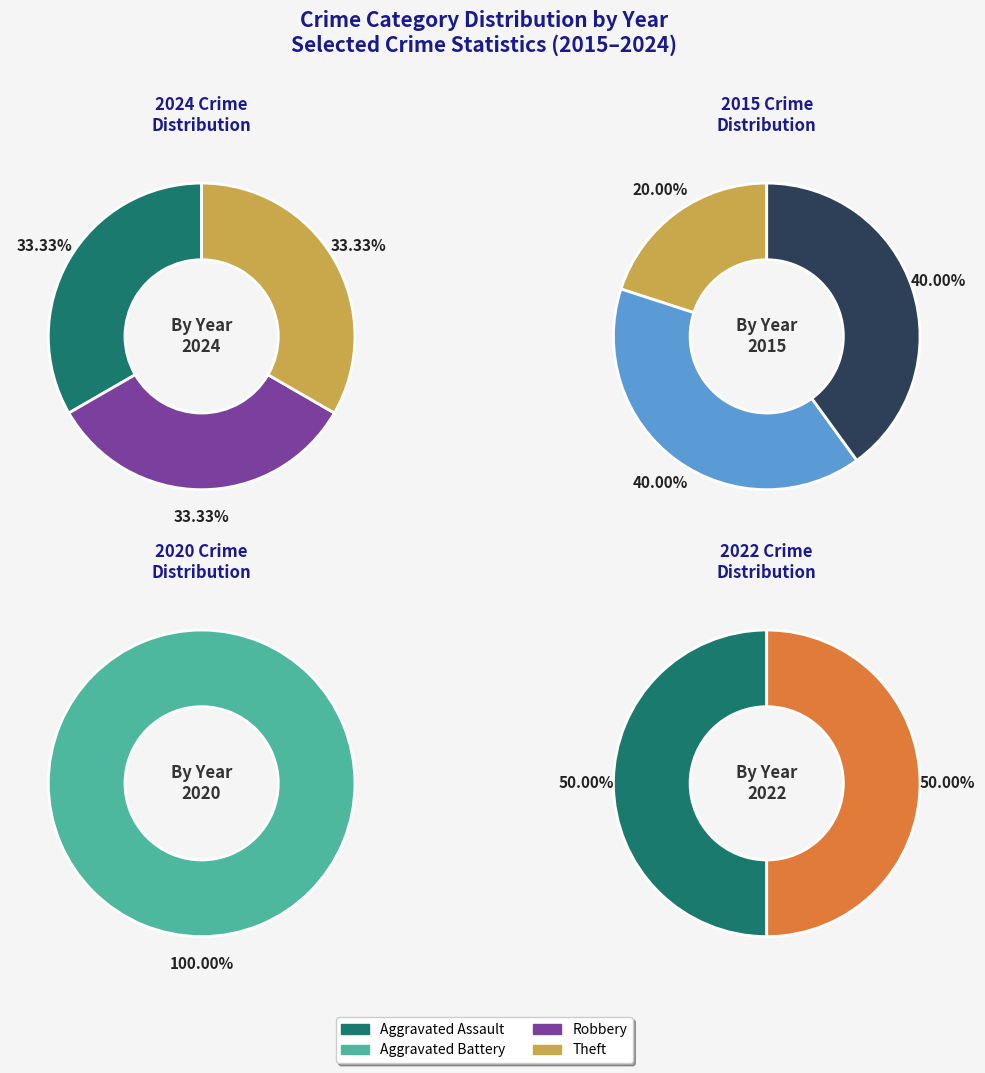

To the nearest percent, what percentage of the pie is Robbery?

33%